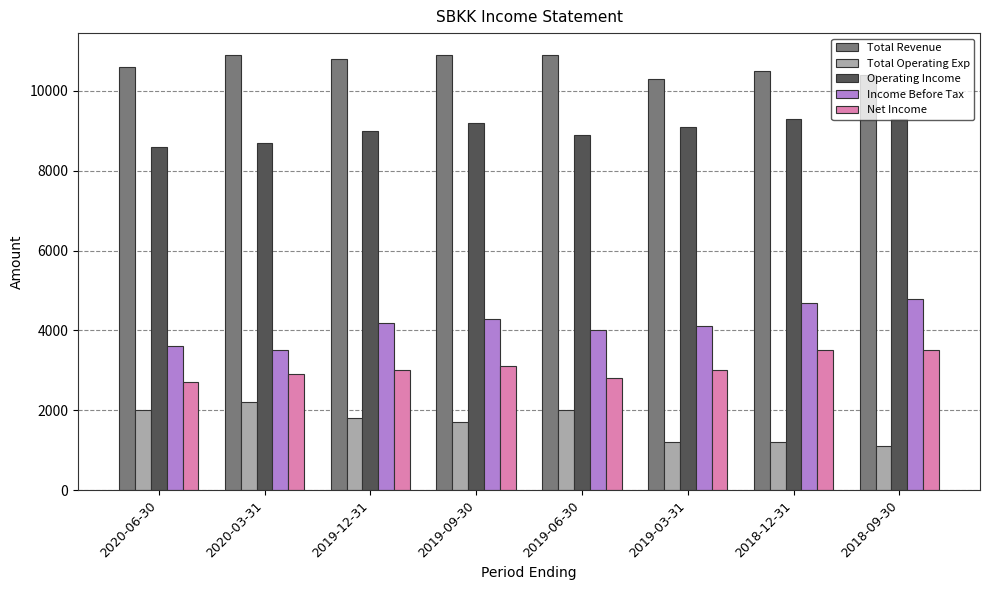

The value of Income Before Tax at 2019-06-30 is 2230. True or false?

False